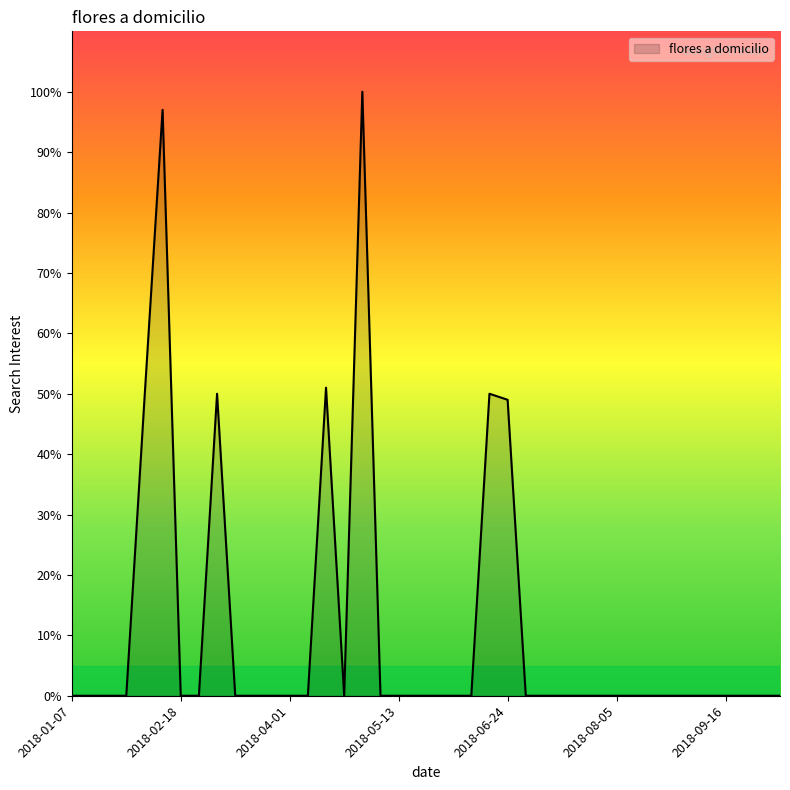

How many distinct data groups are displayed?

1